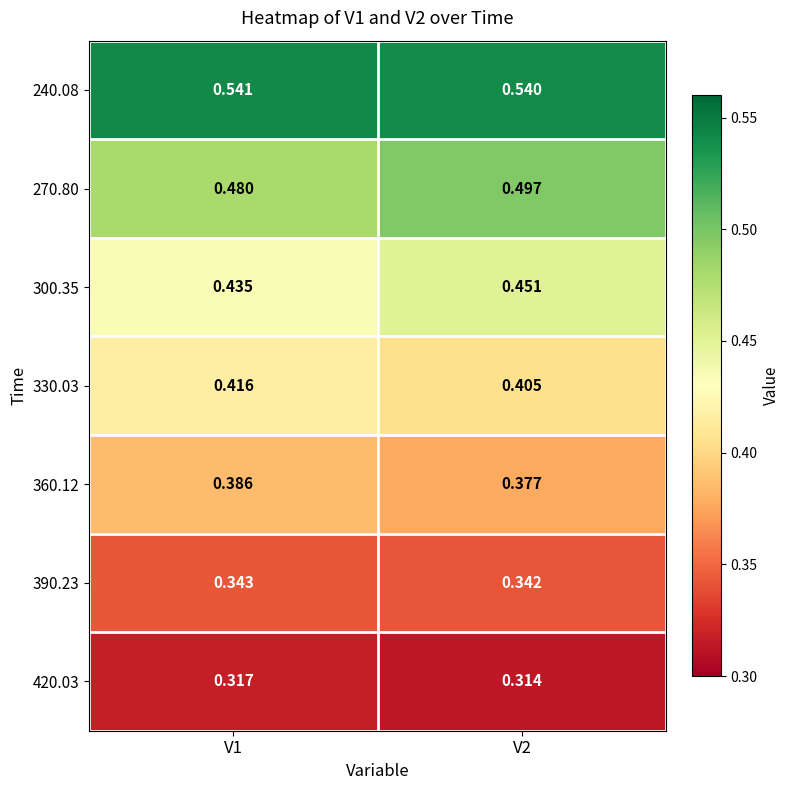

Is the value of 270.80 at V2 greater than the value of 360.12 at V1?

Yes